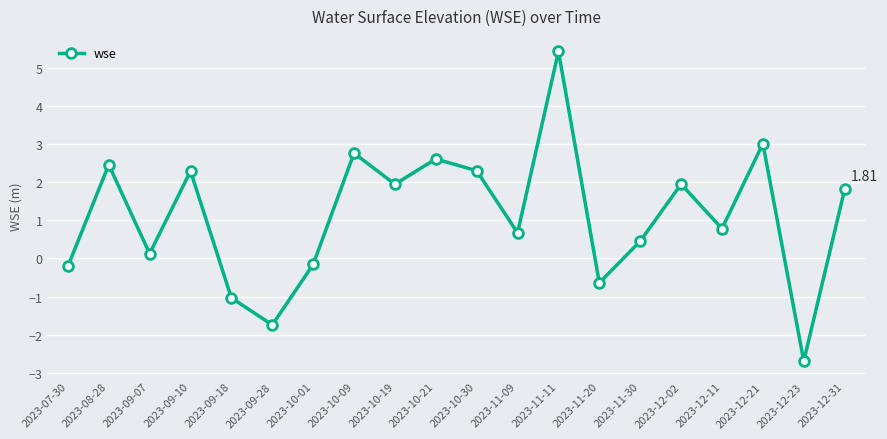

What is the label of the 8th point from the left?

2023-10-09